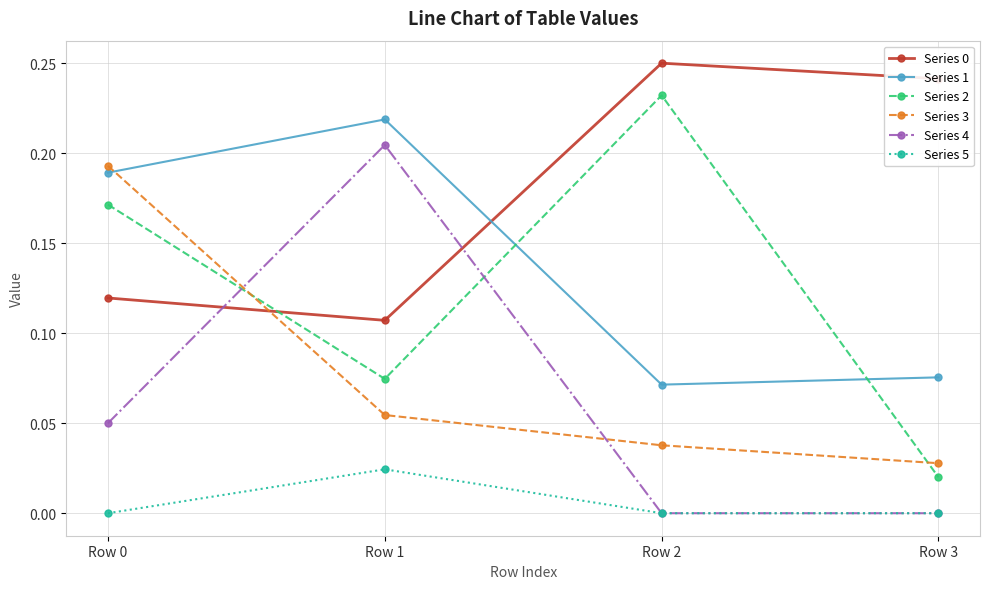

The value of Series 3 at Row 0 is 0.1. True or false?

False